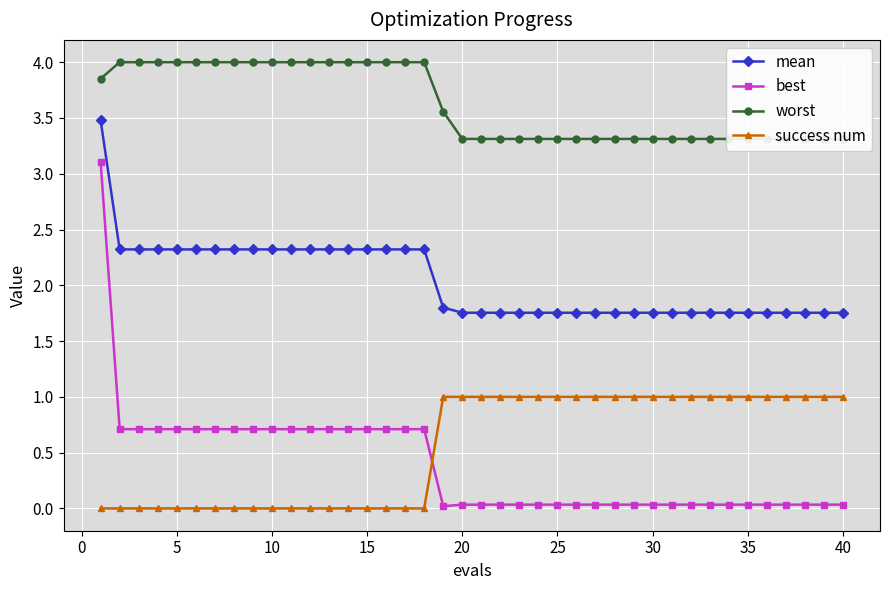

What is the minimum value for mean?

1.8